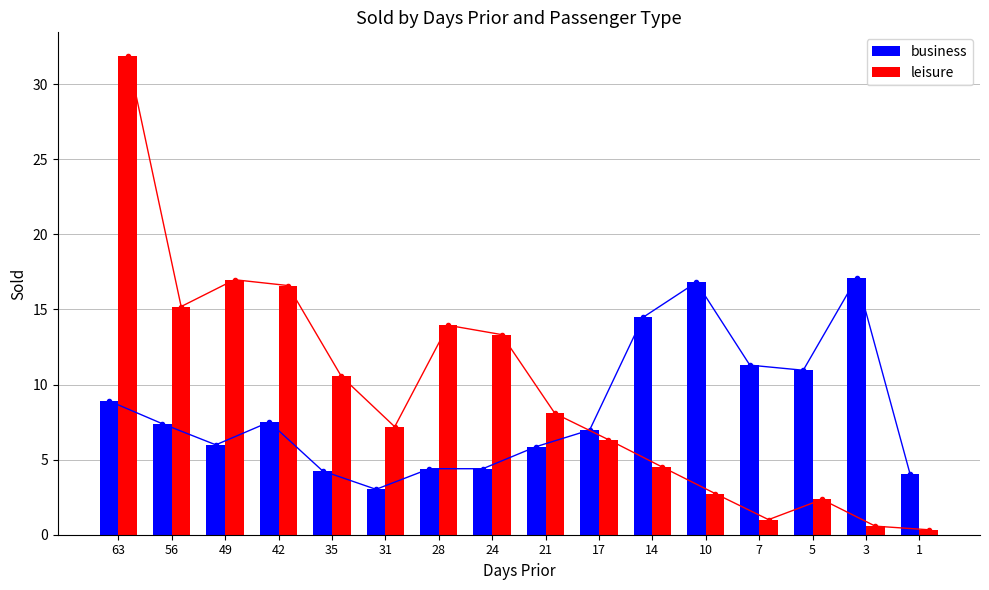

Reading left to right, transcribe all the data shown in this chart.

business: 63=8.9	56=7.4	49=6.0	42=7.5	35=4.2	31=3.0	28=4.4	24=4.4	21=5.9	17=7.0	14=14.5	10=16.8	7=11.3	5=11.0	3=17.1	1=4.0
leisure: 63=31.9	56=15.2	49=17.0	42=16.6	35=10.5	31=7.2	28=13.9	24=13.3	21=8.1	17=6.3	14=4.5	10=2.7	7=1.0	5=2.3	3=0.6	1=0.3